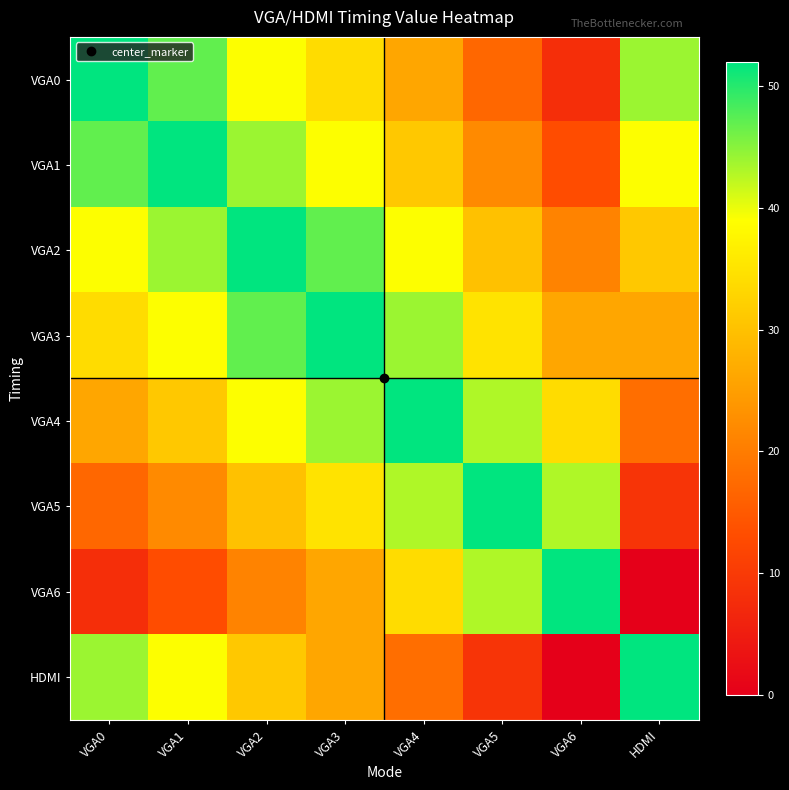

At which category is the sum across all series the highest?

VGA2